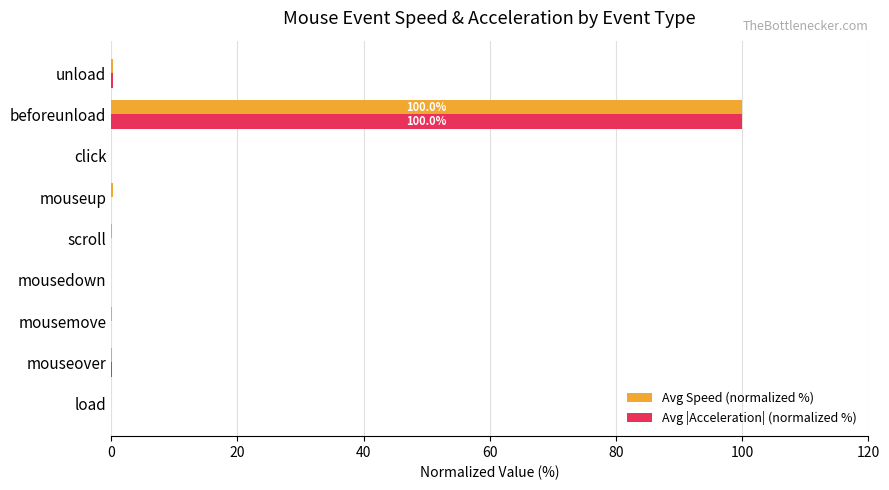

What is the average value of the Avg Speed (normalized %) series?

11.2